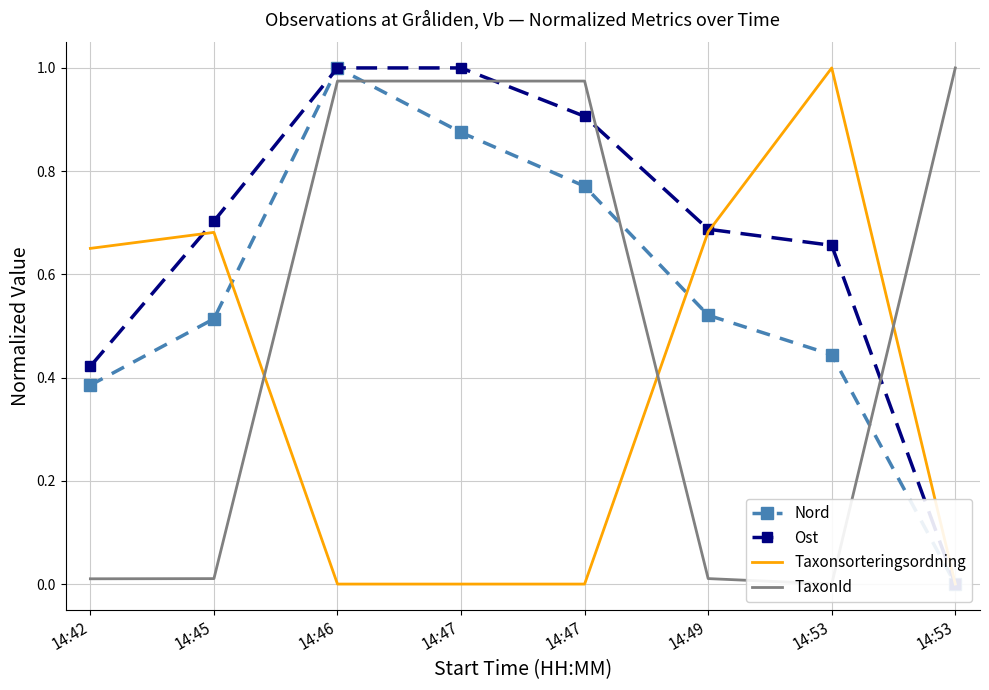

What is the difference between the TaxonId values at 14:47 and 14:42?

1.0